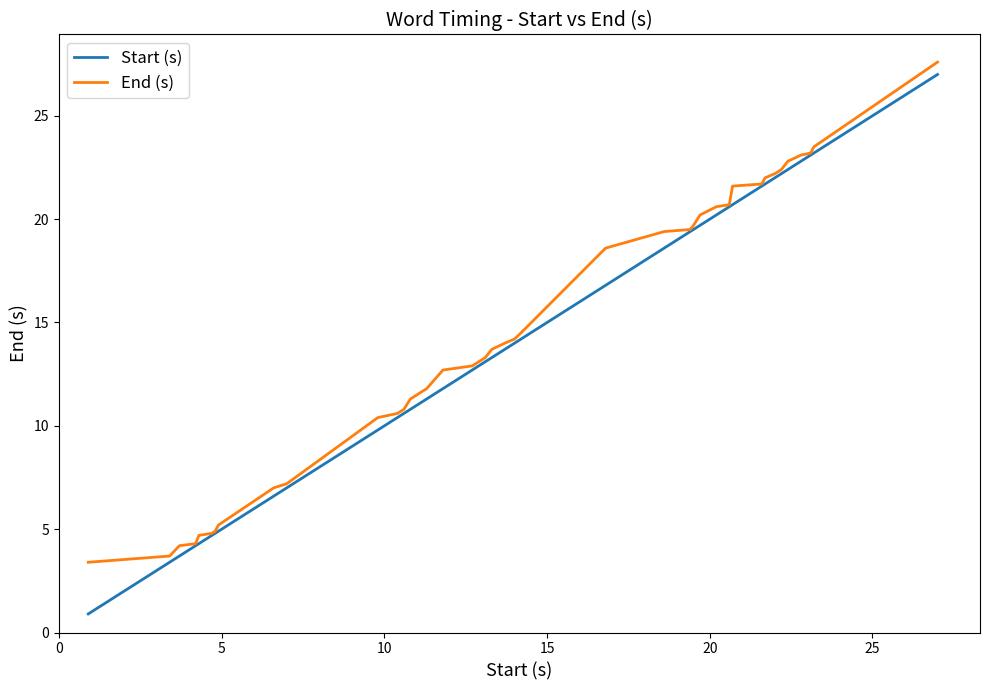

Which series has the largest range (max minus min)?

Start (s)